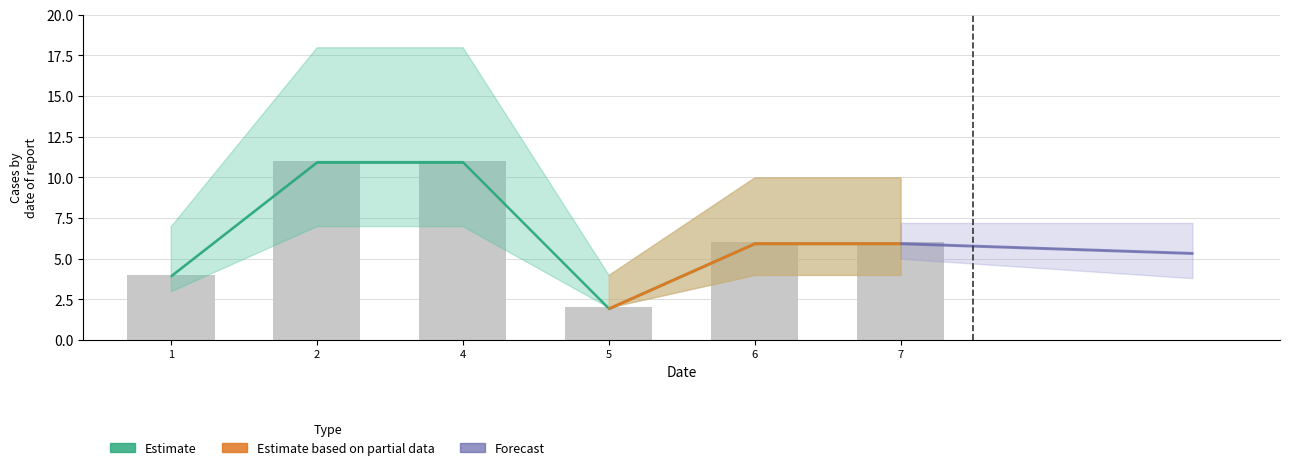

Count the number of categories in the chart.

6